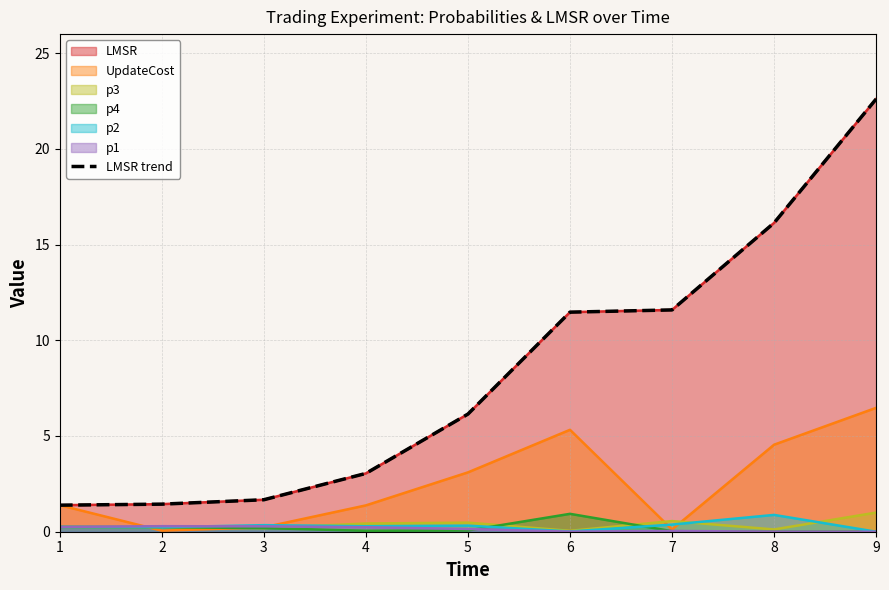

Which category has the highest value across all series?

9